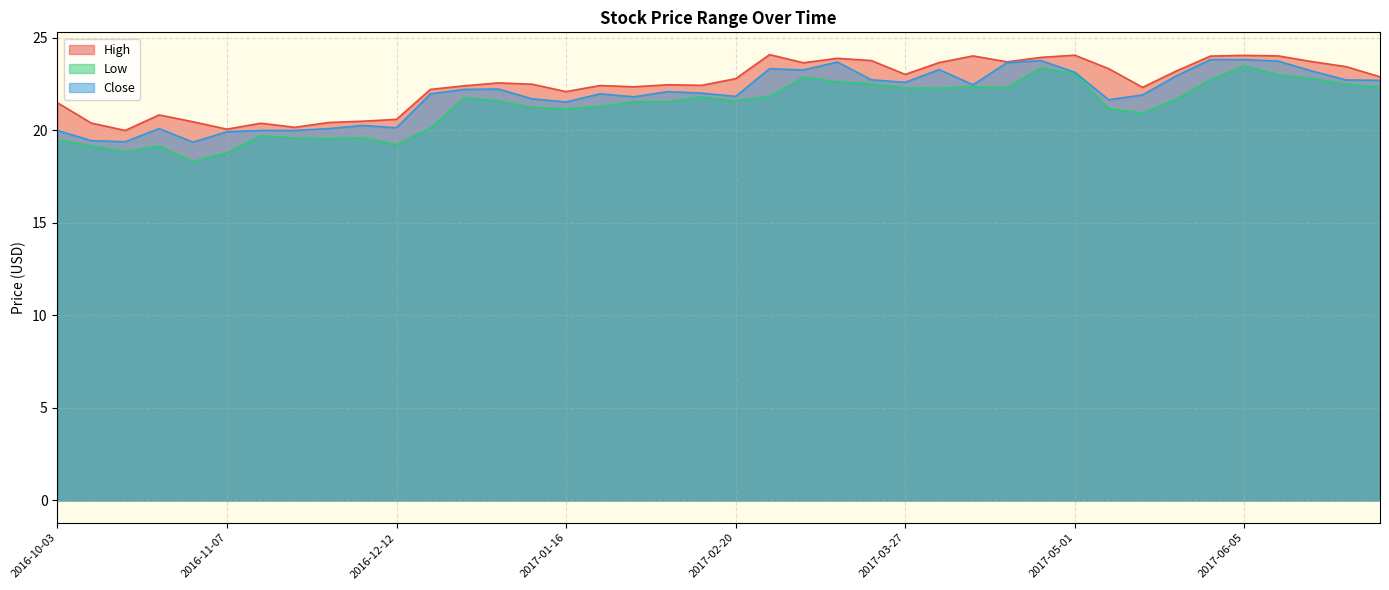

What is the maximum value for High?

24.1